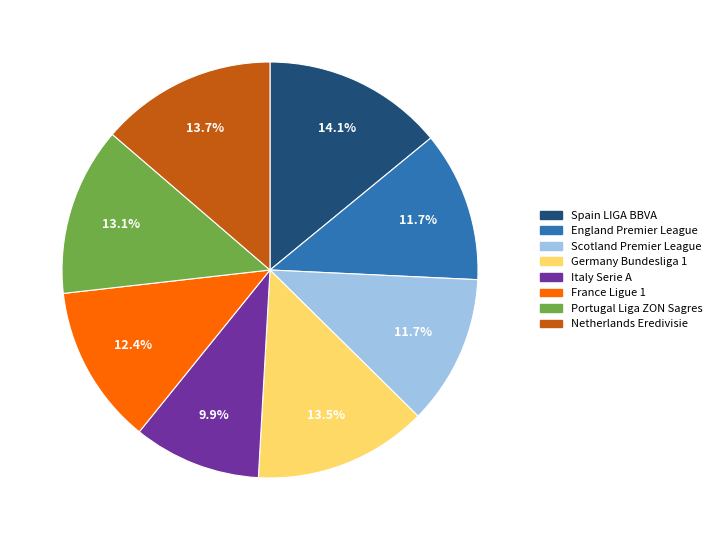

True or false: Netherlands Eredivisie accounts for 6% of the total.

False